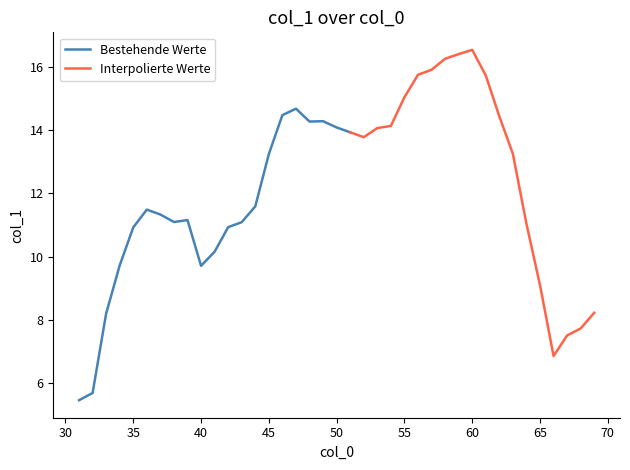

The value of Bestehende Werte at 35 is 6.0. True or false?

False